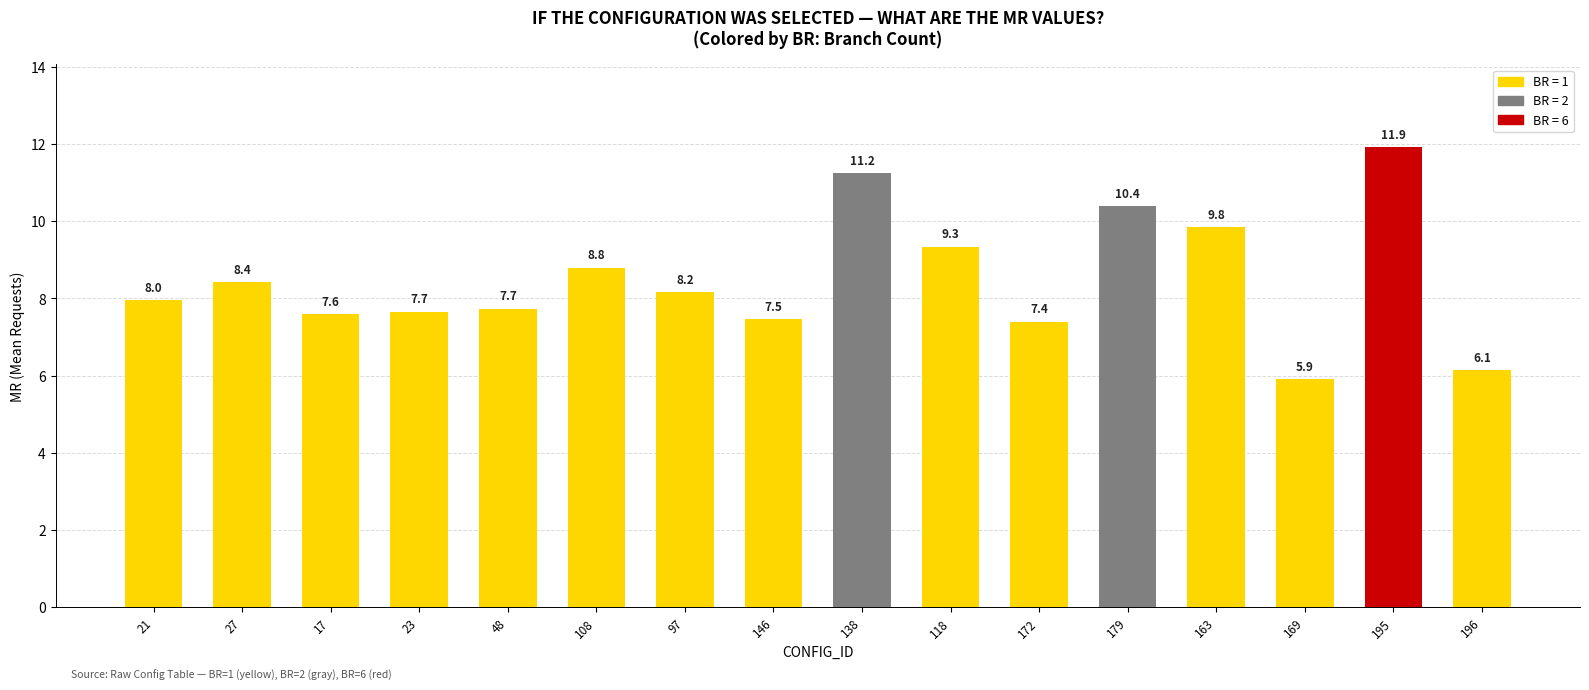

The value at 169 is 5.9. True or false?

True